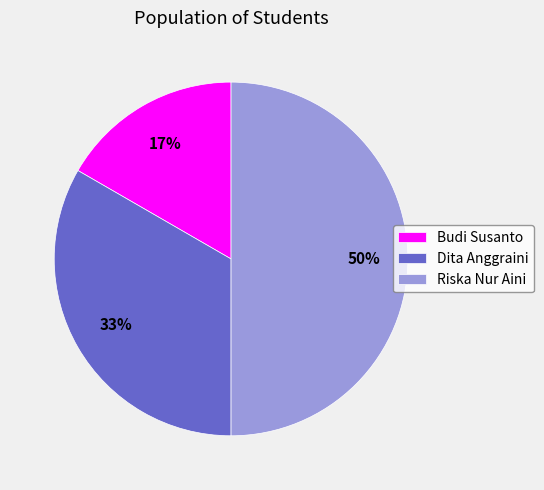

Do Riska Nur Aini and Budi Susanto together represent more than half of the pie?

Yes